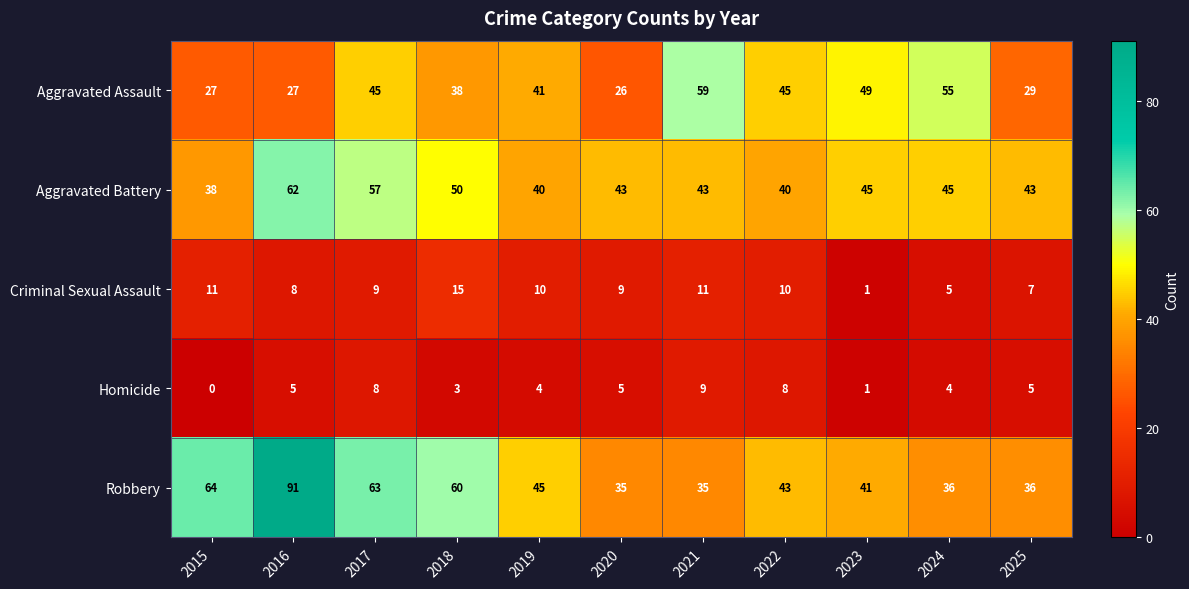

What is the difference between the maximum and minimum values in the Criminal Sexual Assault series?

14